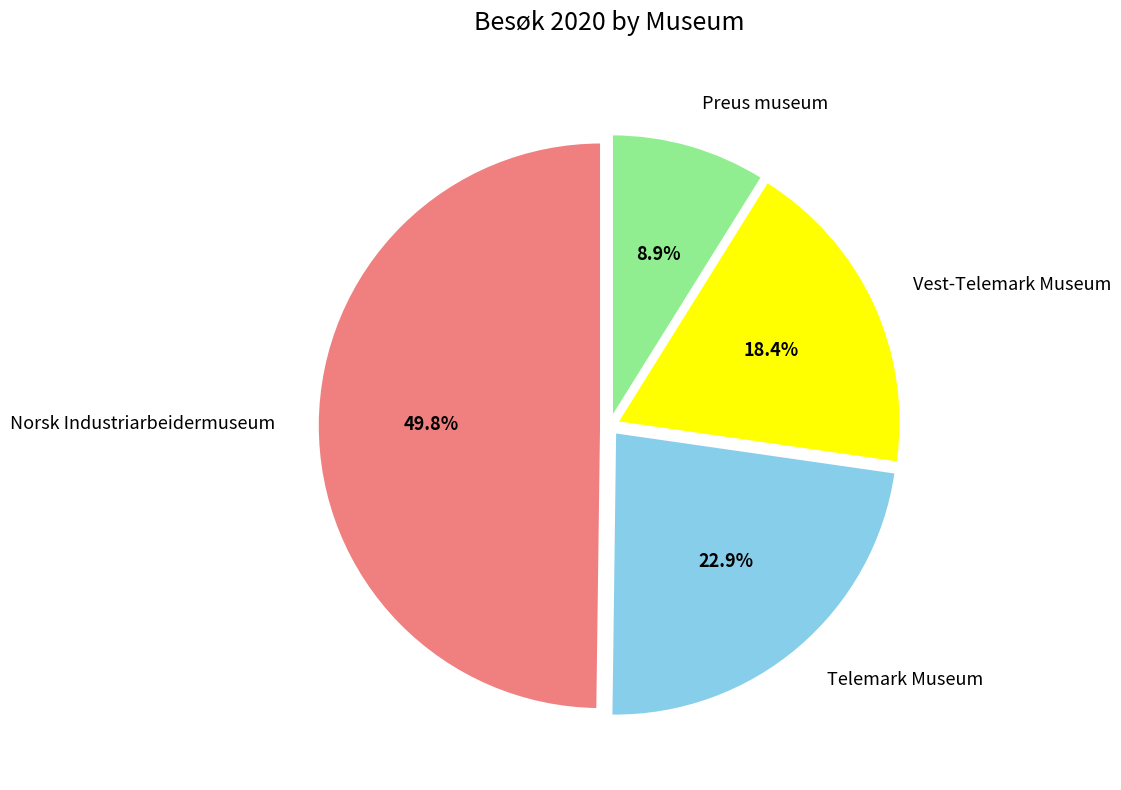

Between Telemark Museum and Preus museum, which is larger?

Telemark Museum